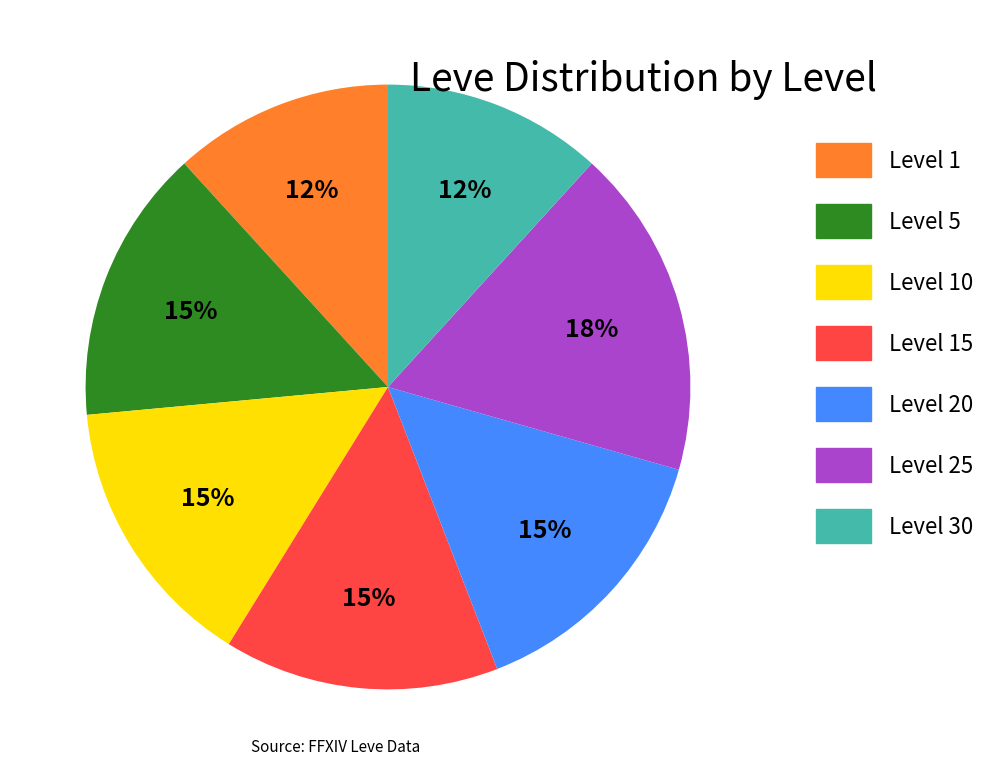

To the nearest percent, what portion does Level 1 represent?

12%